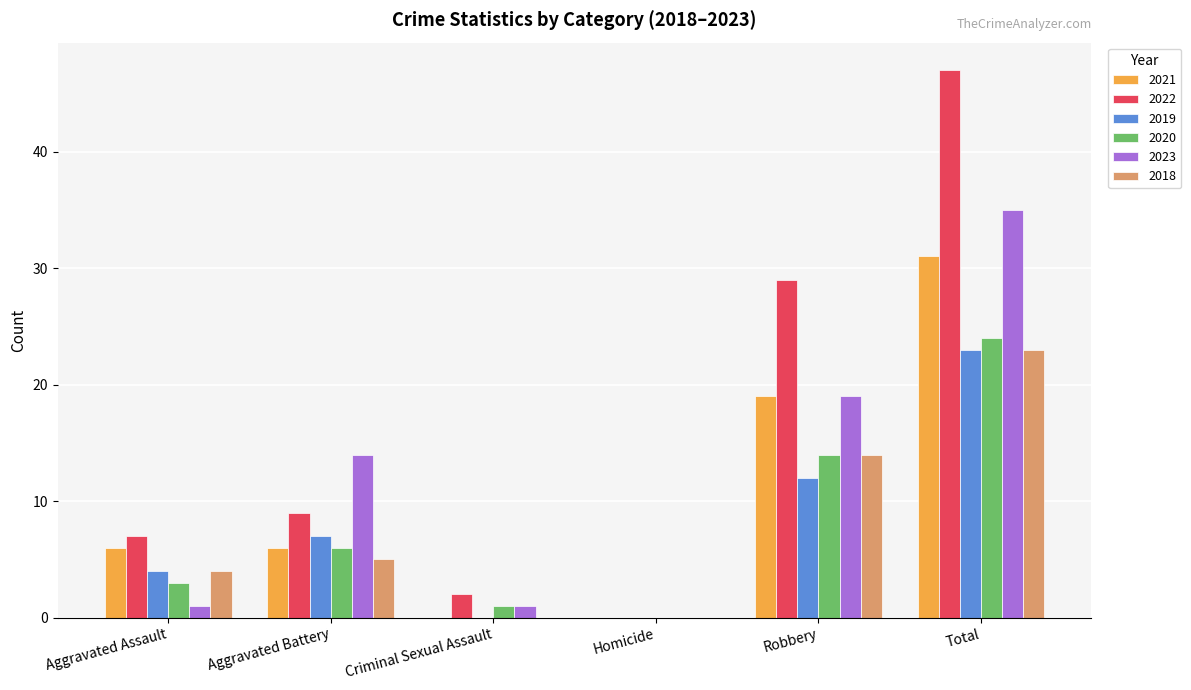

Between Homicide and Total, which series saw the biggest shift?

2022